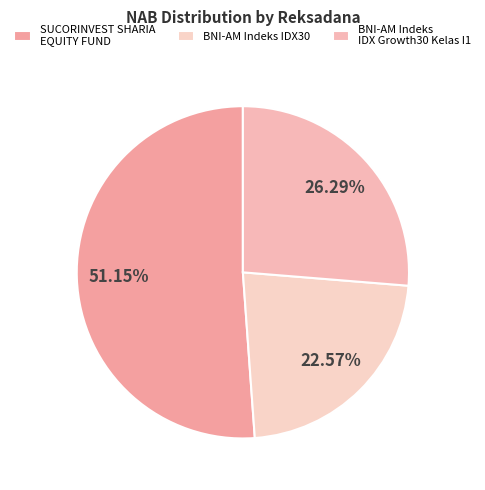

What is the largest slice in the pie chart?

SUCORINVEST SHARIA EQUITY FUND